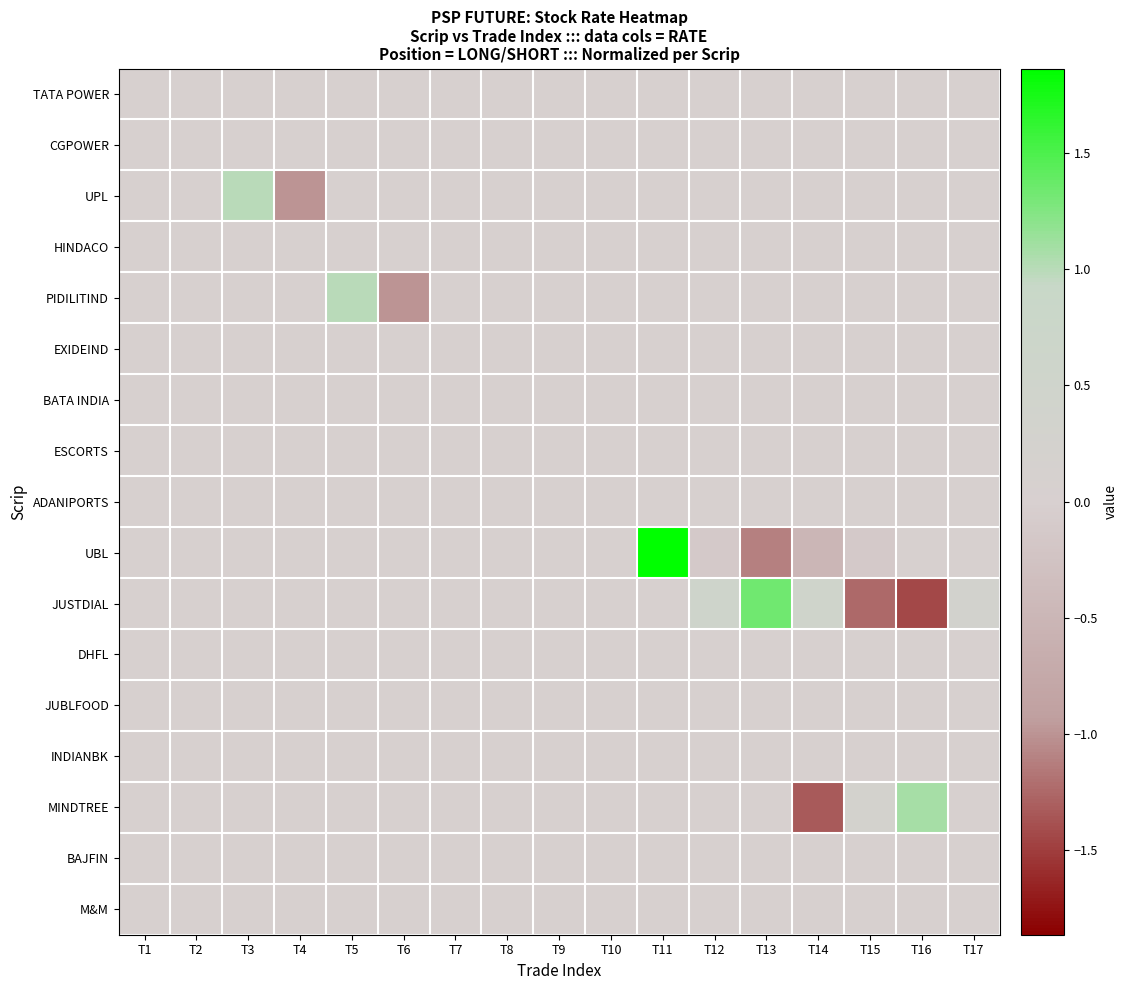

Rank the series by their maximum value, from highest to lowest.

UBL, JUSTDIAL, MINDTREE, UPL, PIDILITIND, TATA POWER, CGPOWER, HINDACO, EXIDEIND, BATA INDIA, ESCORTS, ADANIPORTS, DHFL, JUBLFOOD, INDIANBK, BAJFIN, M&M